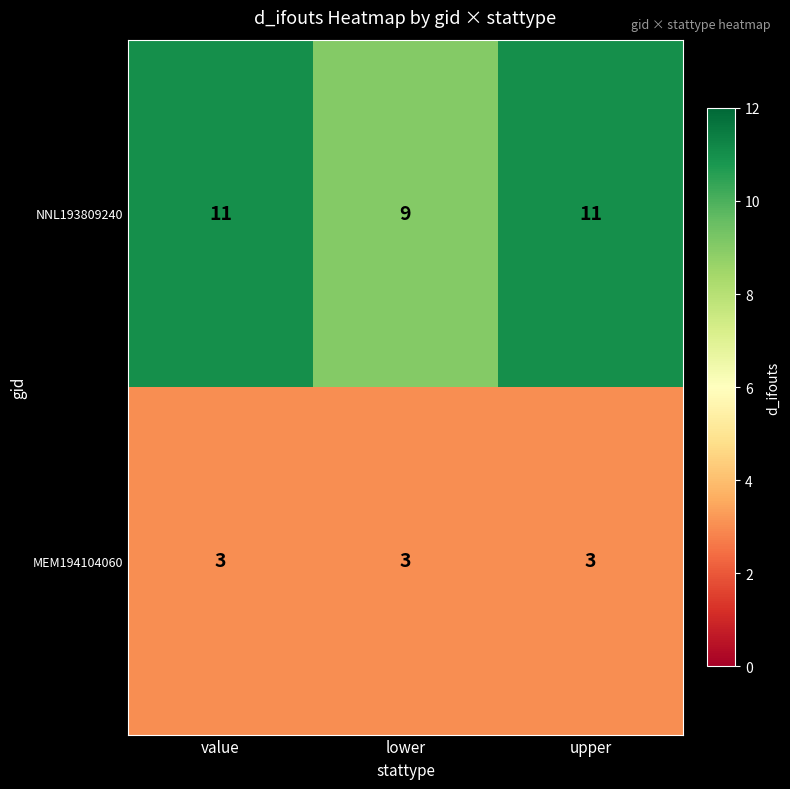

What is the smallest value displayed?

3